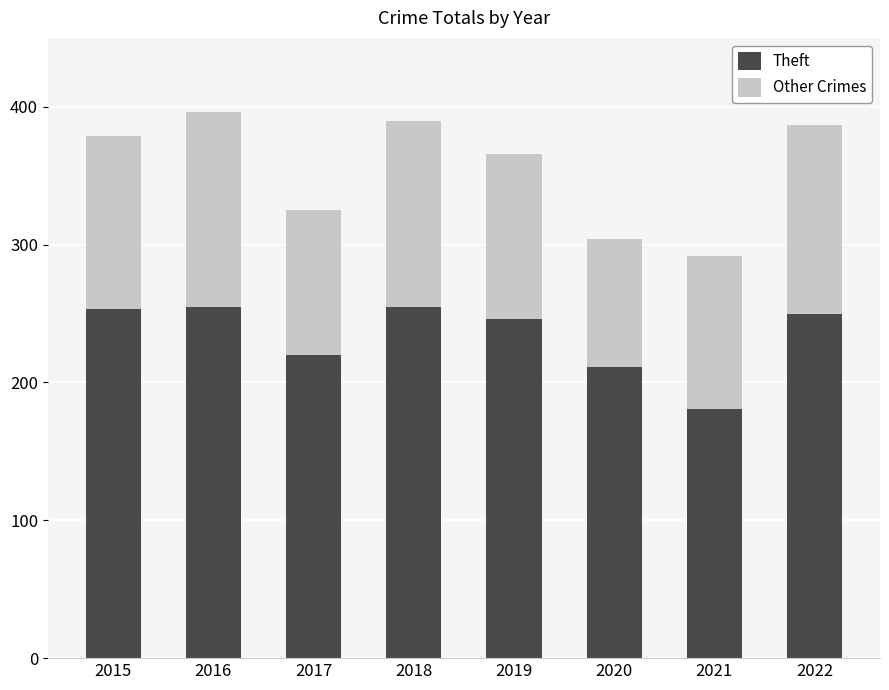

What is the total value across all series at 2017?

325